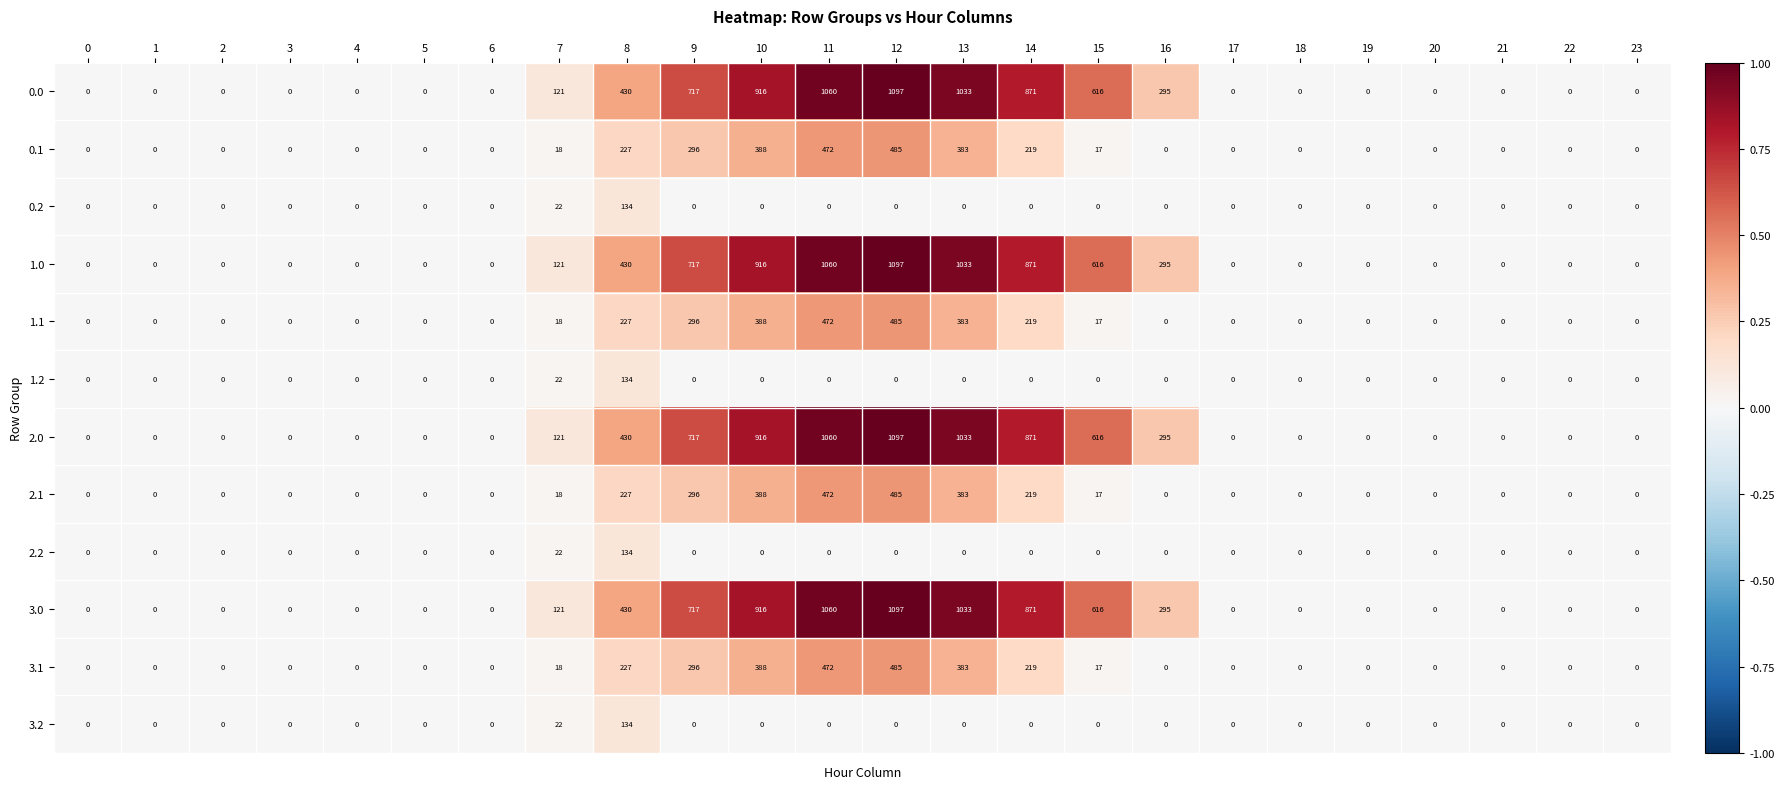

Count the number of data series in this chart.

12